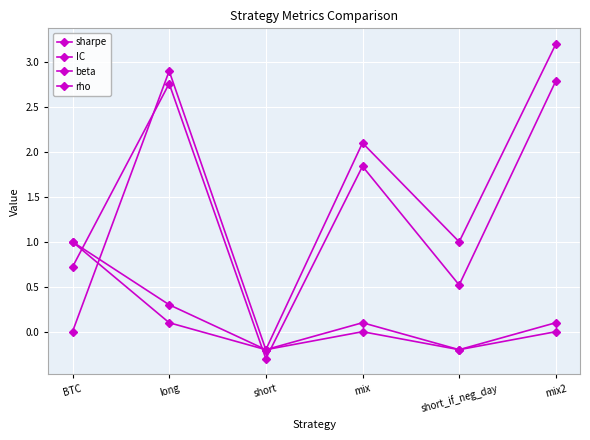

True or false: IC and beta cross at least once.

True